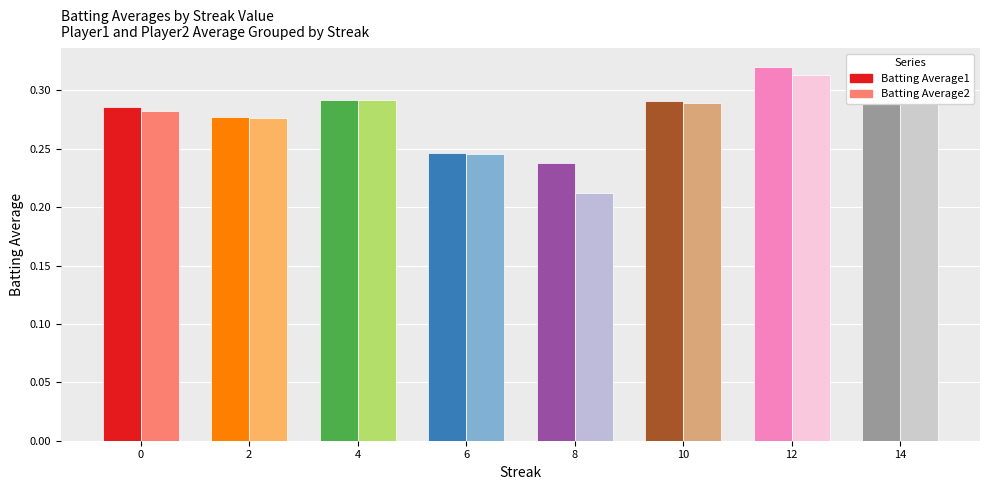

The value of Batting Average2 at 10 is 0.4. True or false?

False